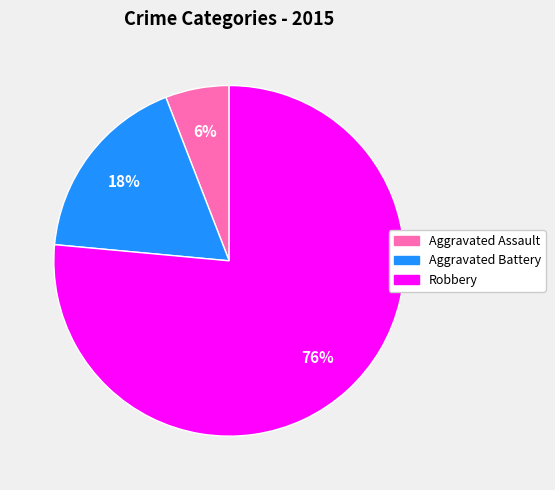

What percentage is the Aggravated Assault slice, to the nearest percent?

6%